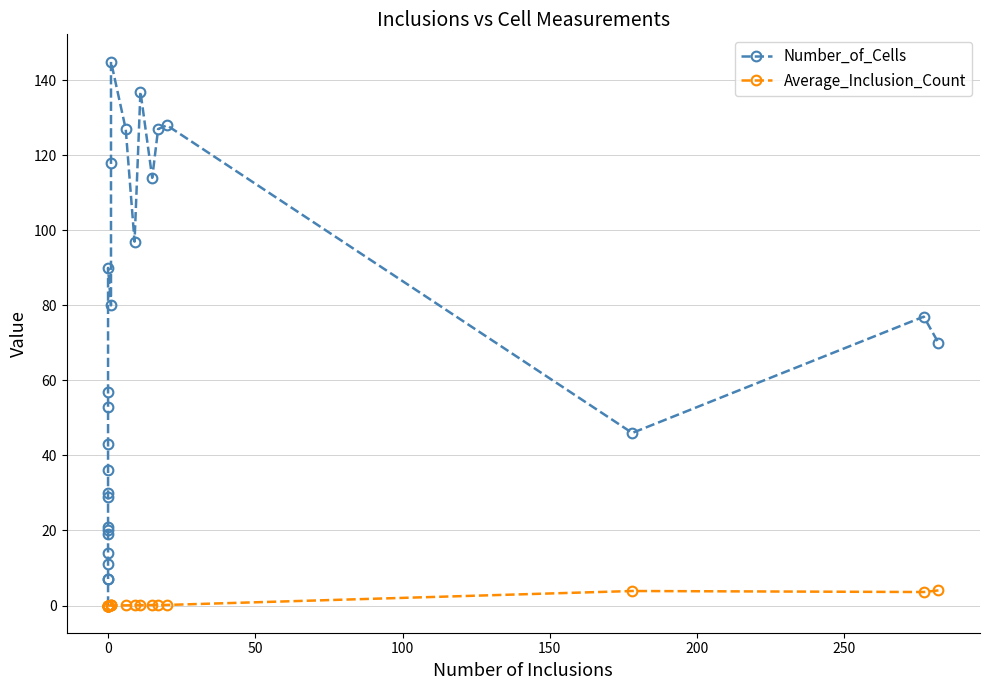

True or false: Average_Inclusion_Count and Number_of_Cells cross at least once.

False